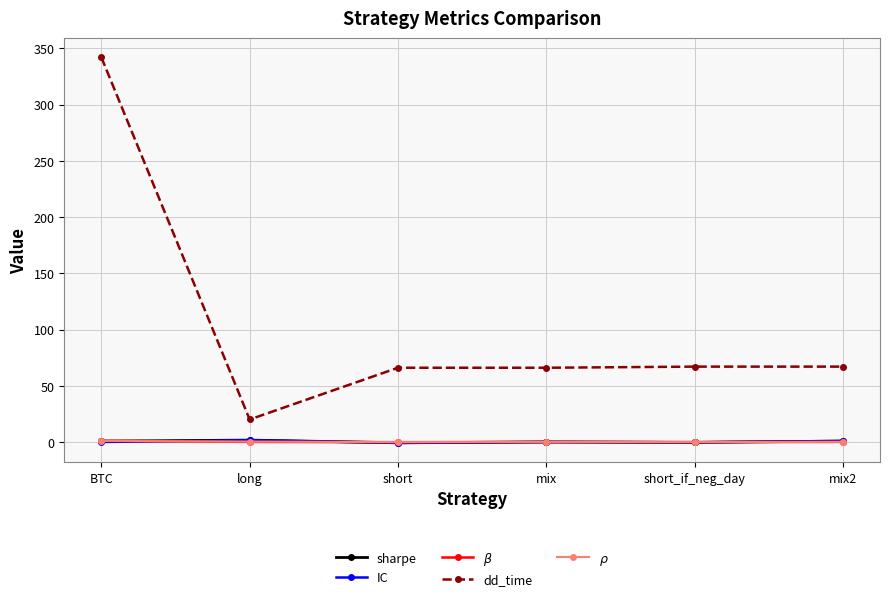

Between BTC and mix, which series saw the biggest shift?

dd_time